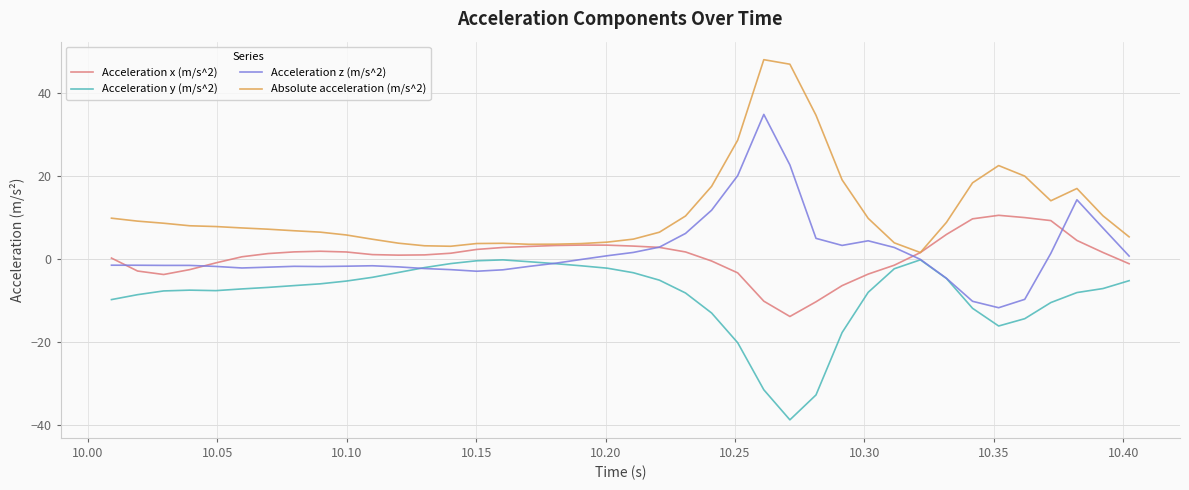

List the series in order of their peak value, lowest first.

Acceleration y (m/s^2), Acceleration x (m/s^2), Acceleration z (m/s^2), Absolute acceleration (m/s^2)